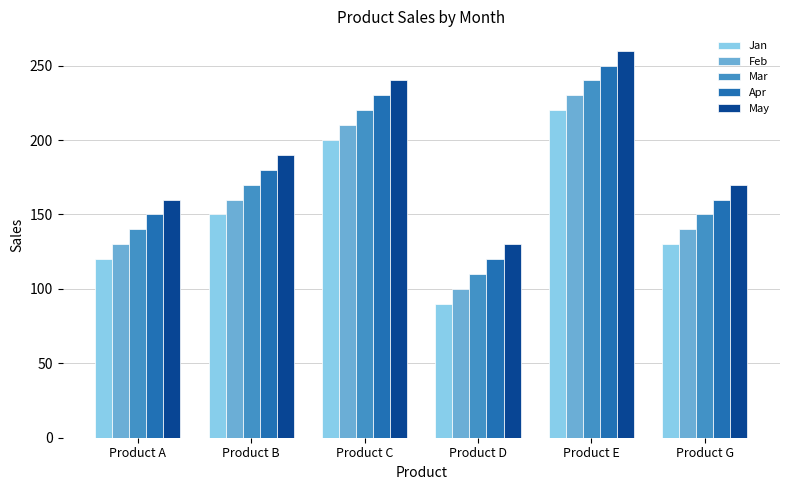

Which category has the highest value in the Feb series?

Product E